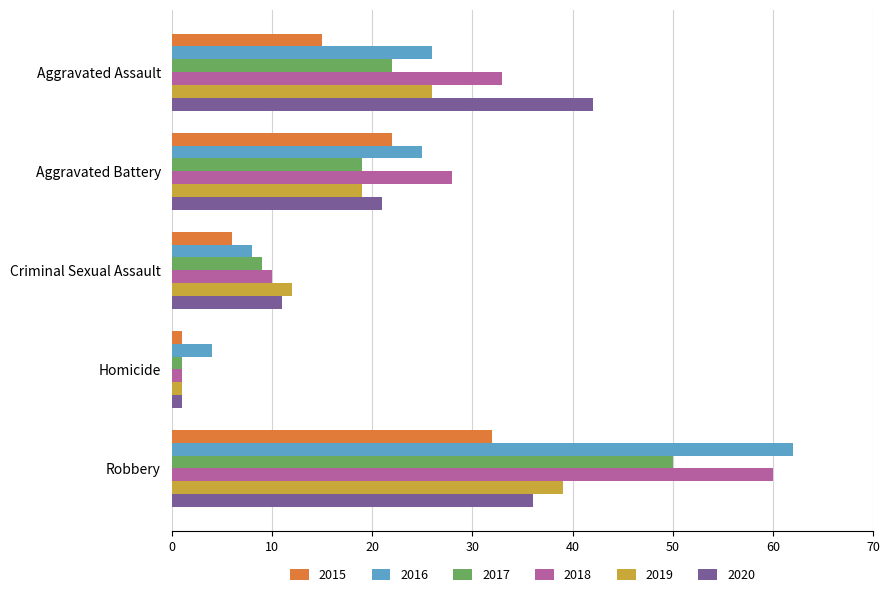

Rank the categories by 2016 value from highest to lowest.

Robbery, Aggravated Assault, Aggravated Battery, Criminal Sexual Assault, Homicide